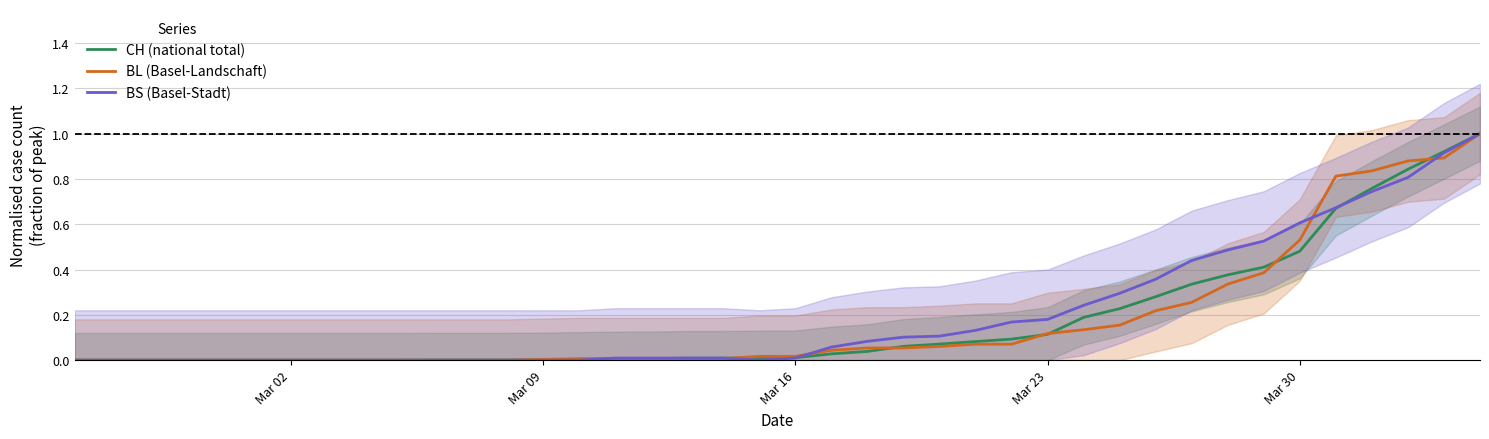

What is the maximum value for CH (national total)?

1.0